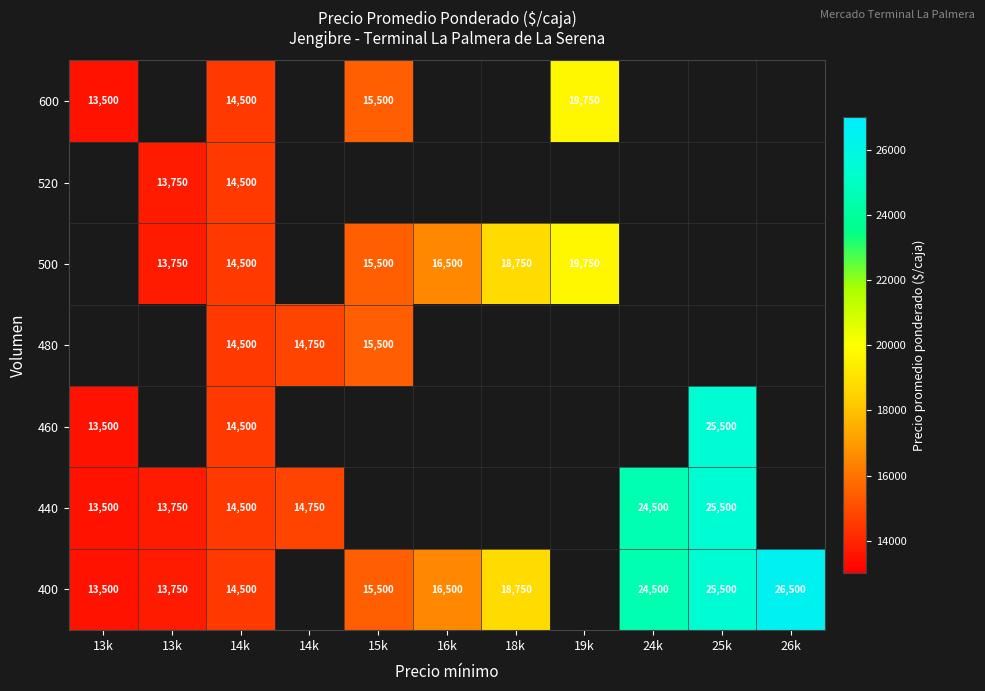

How many data points in 400 are less than 16500?

4